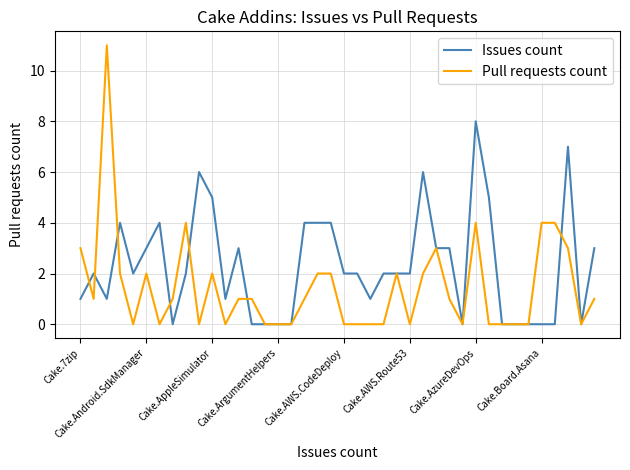

List the series in order of their peak value, lowest first.

Issues count, Pull requests count